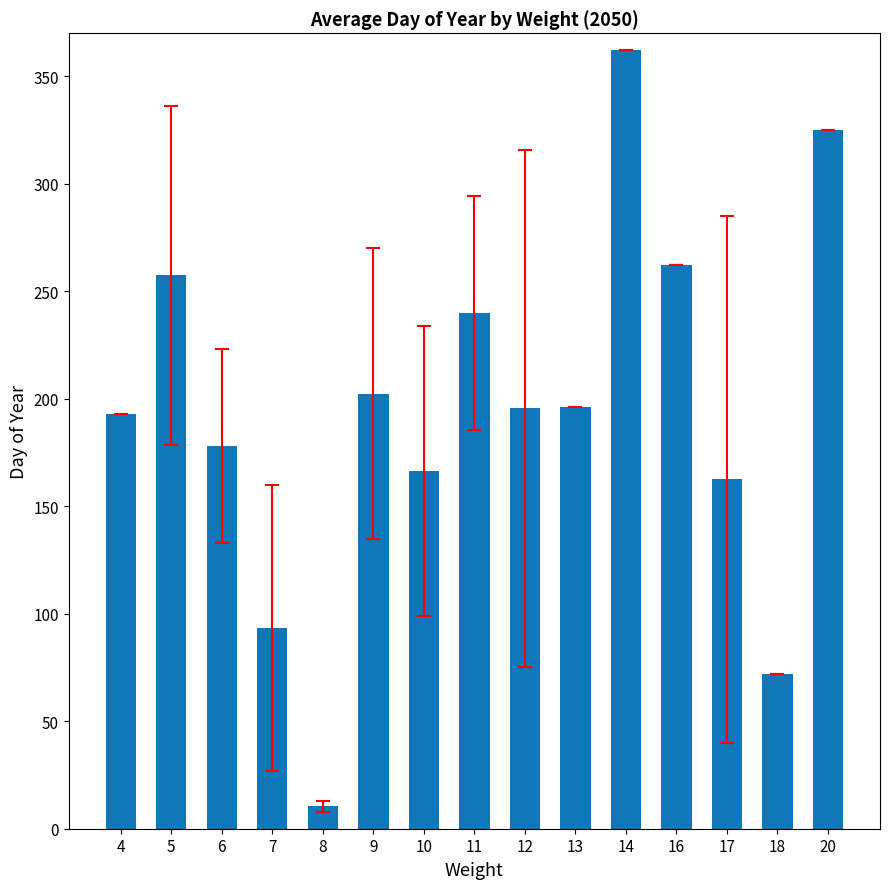

Where does the data first go above 195?

5